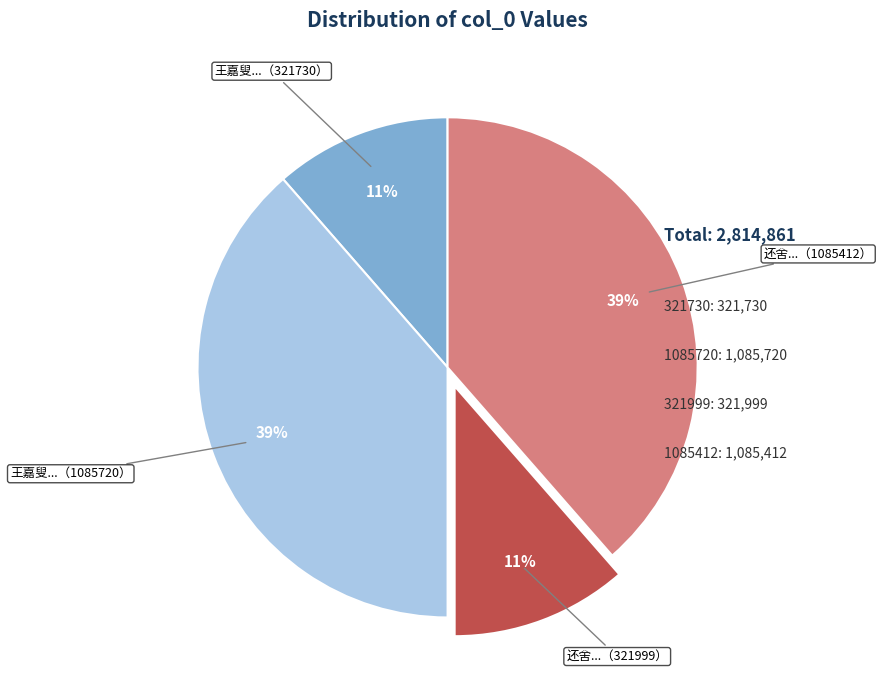

To the nearest percent, what is the average slice percentage?

25%